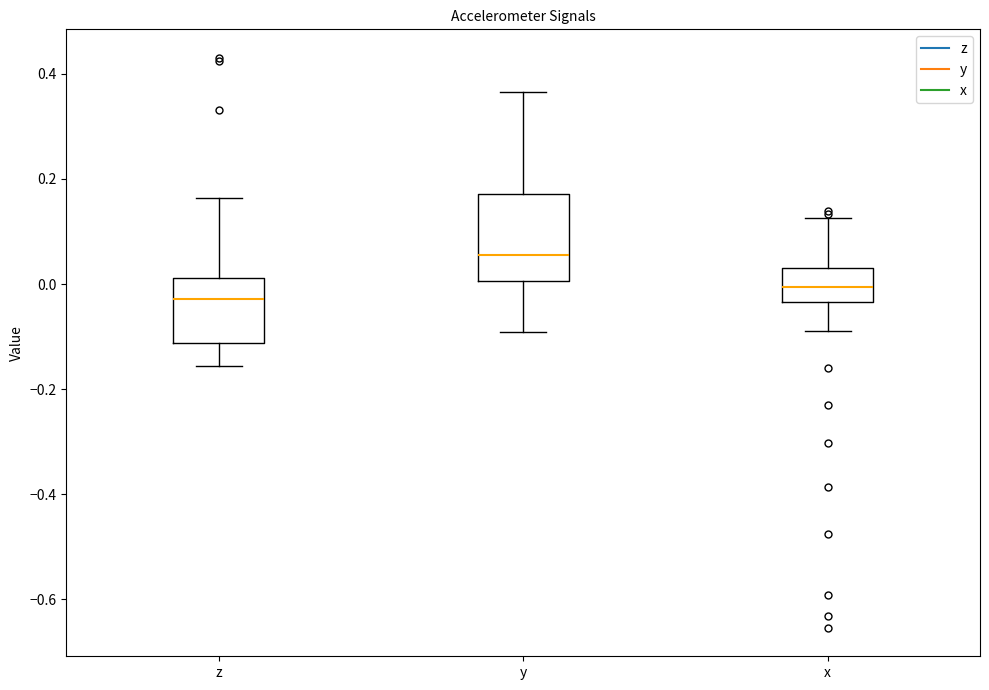

Reading left to right, transcribe this box plot: for each box, give where its median line is, the range the box spans, and where its two whiskers end, as read against the y-axis. The values are not printed on the chart, so give them approximately, as read against the axis.

z: median -0.02, box -0.12 to 0.02, whiskers -0.16 to 0.16
y: median 0.06, box 0.00 to 0.18, whiskers -0.10 to 0.36
x: median 0.00, box -0.04 to 0.04, whiskers -0.08 to 0.12